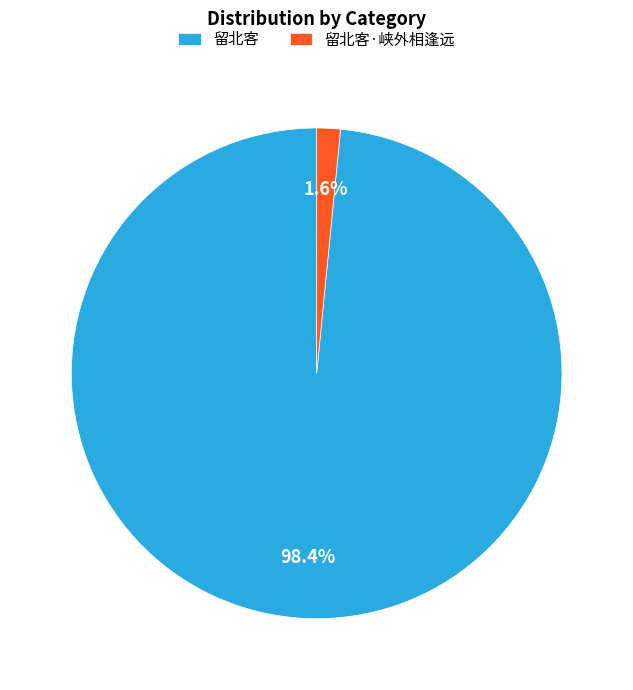

Between 留北客·峡外相逢远 and 留北客, which is larger?

留北客